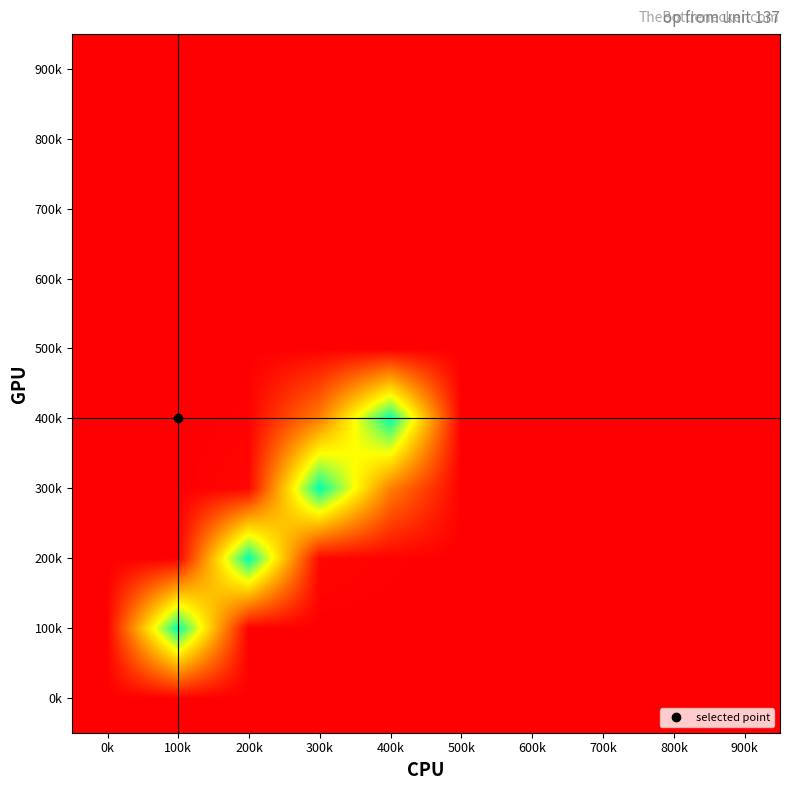

What is the greatest value displayed?

1.0